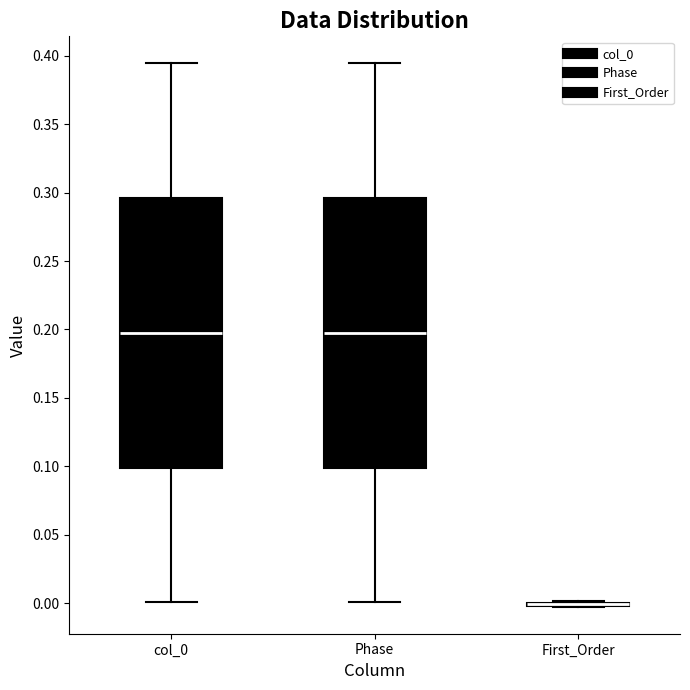

Reading left to right, read every box against the y-axis: the position of its median line, the range the box covers, and the ends of its whiskers. The values are not printed on the chart, so give them approximately, as read against the axis.

col_0: median 0.200, box 0.100 to 0.295, whiskers 0.000 to 0.395
Phase: median 0.200, box 0.100 to 0.295, whiskers 0.000 to 0.395
First_Order: box collapsed to a line at 0.000, whiskers 0.000 to 0.000